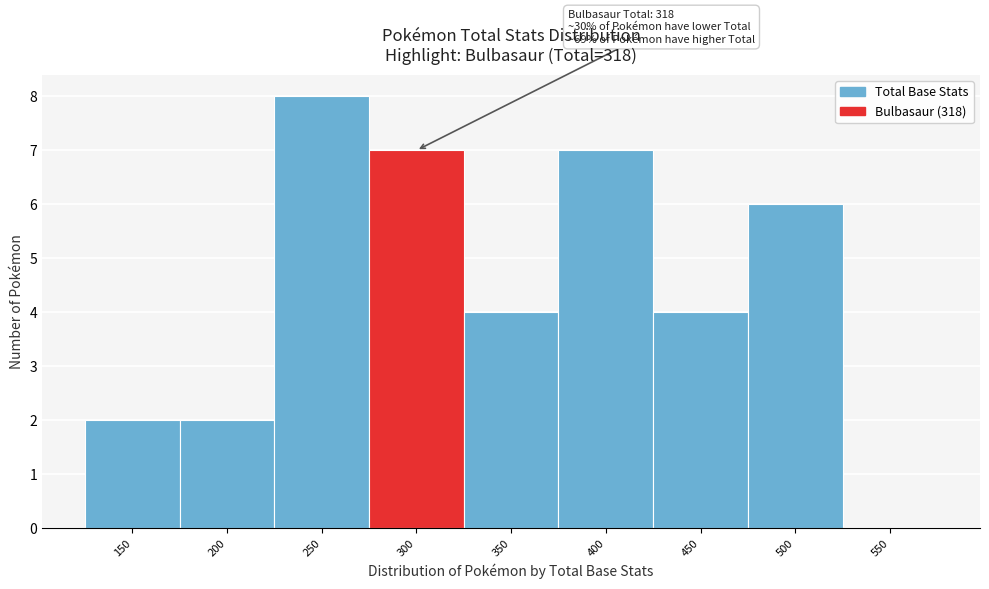

Reading right to left, list all the values displayed in this chart.

550=0	500=6	450=4	400=7	350=4	300=7	250=8	200=2	150=2